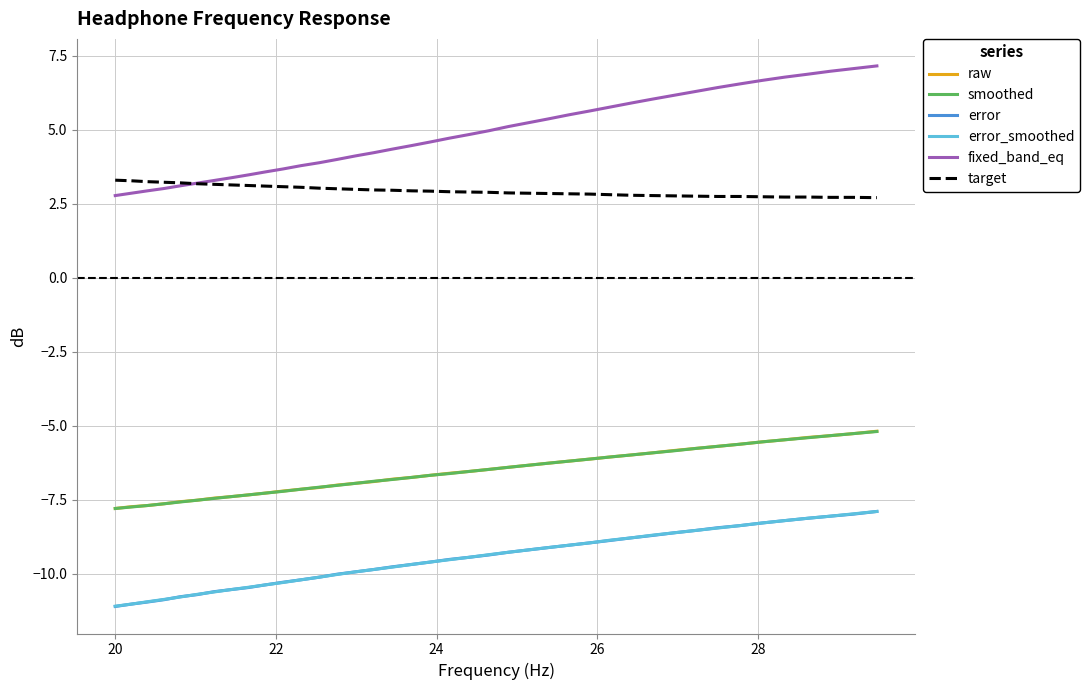

What is the maximum value for smoothed?

-5.2